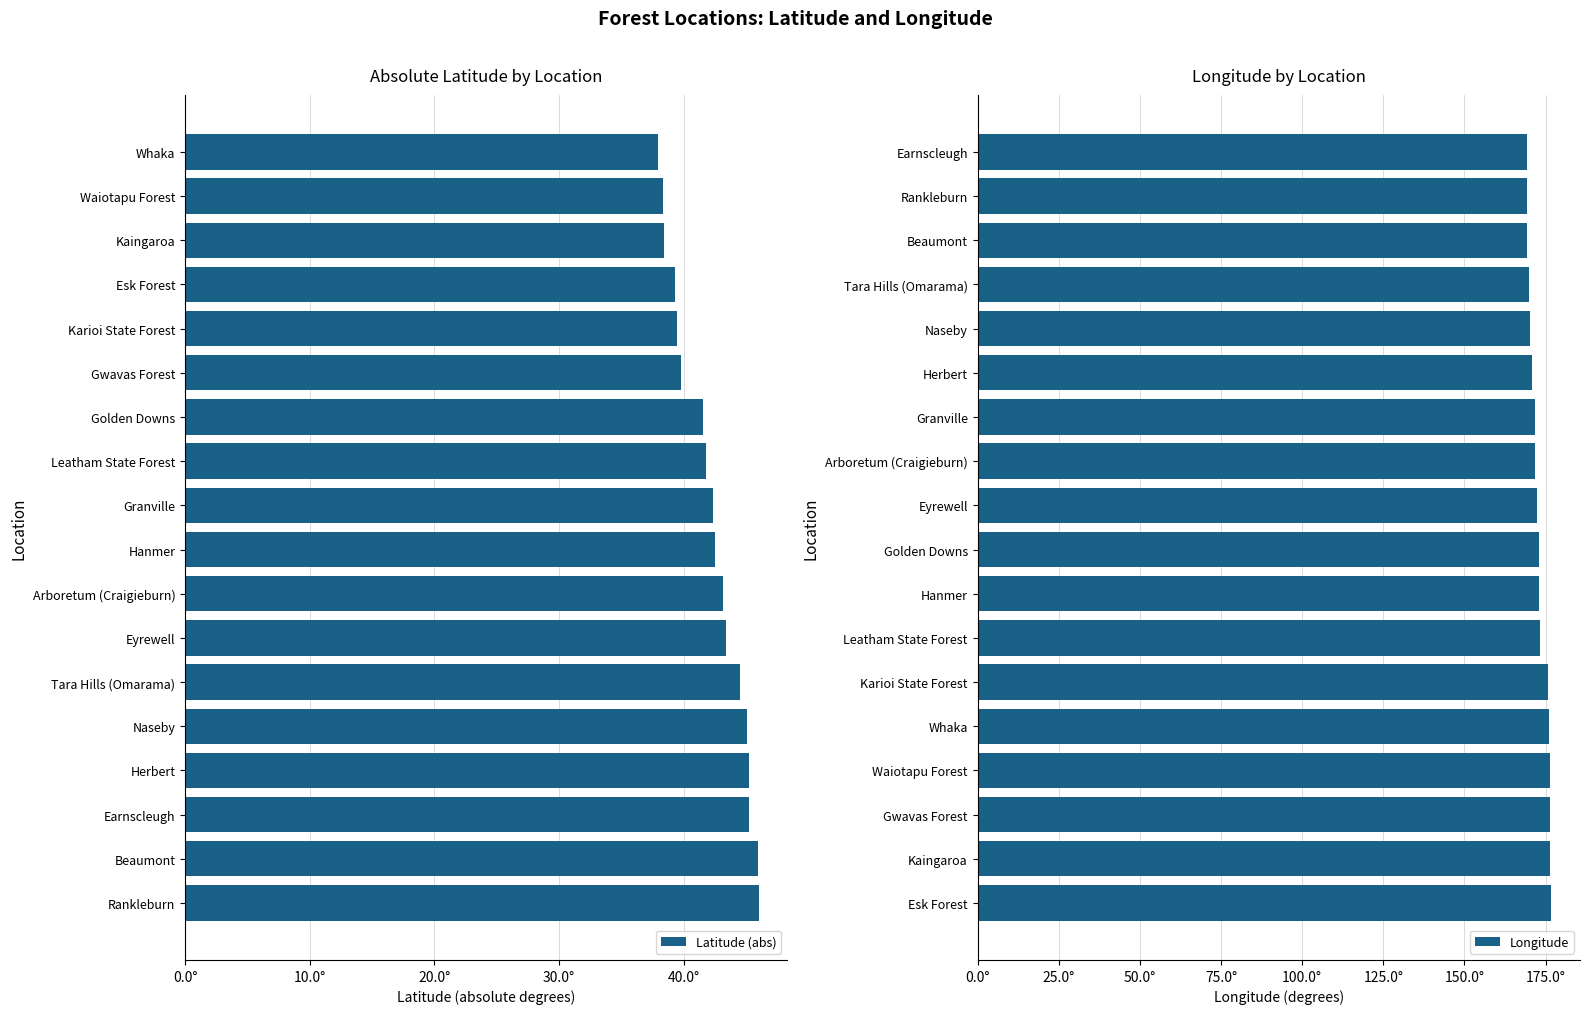

What is the difference between the highest and lowest values at 20.0°?

131.2